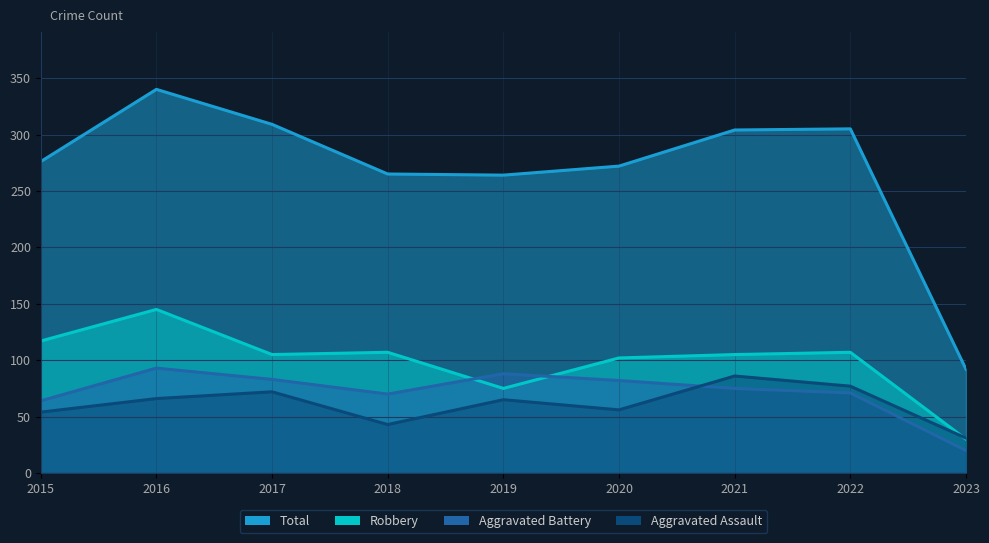

List the series in order of their peak value, lowest first.

Aggravated Assault, Aggravated Battery, Robbery, Total